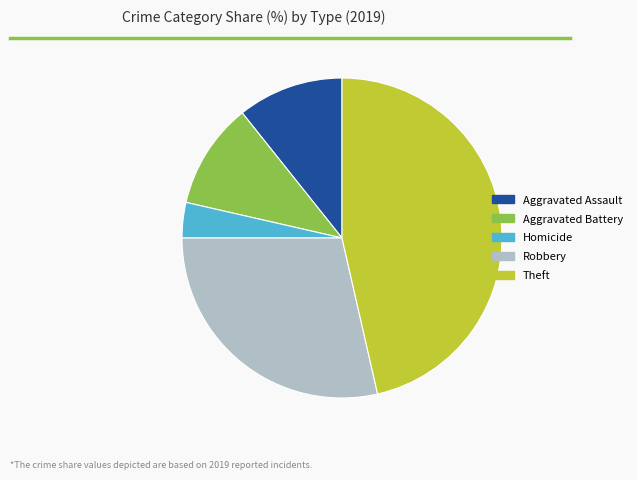

Is it true that Robbery is 29% of the pie?

True